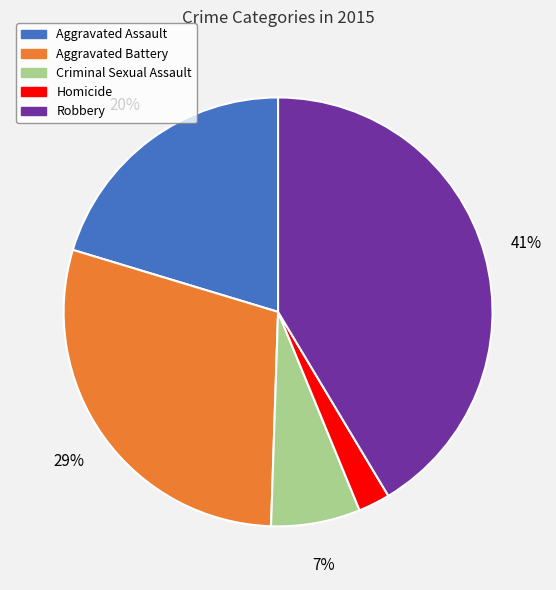

Does Criminal Sexual Assault represent more than half of the total?

No